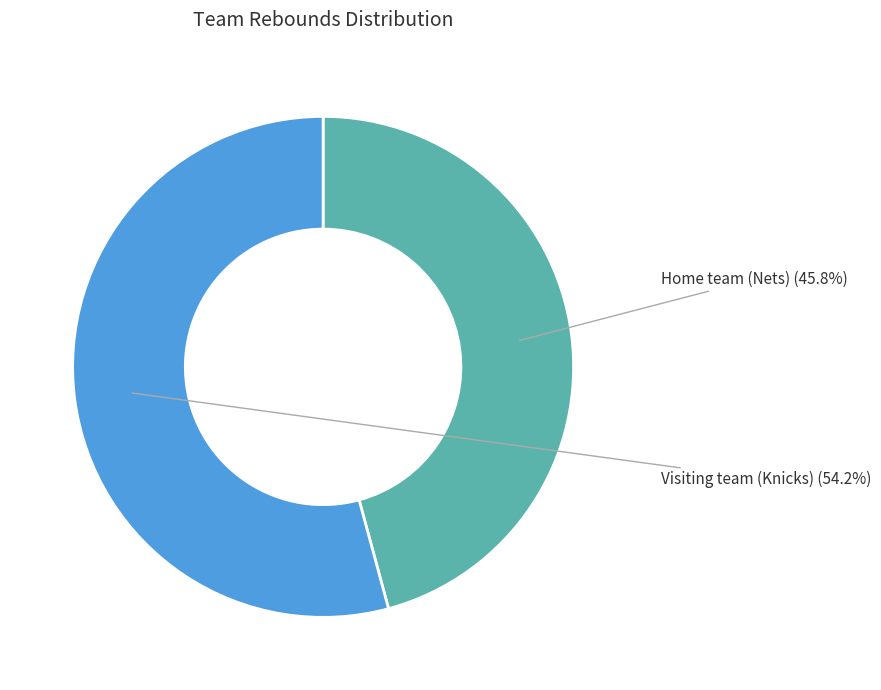

To the nearest percent, what is the average slice percentage?

50%